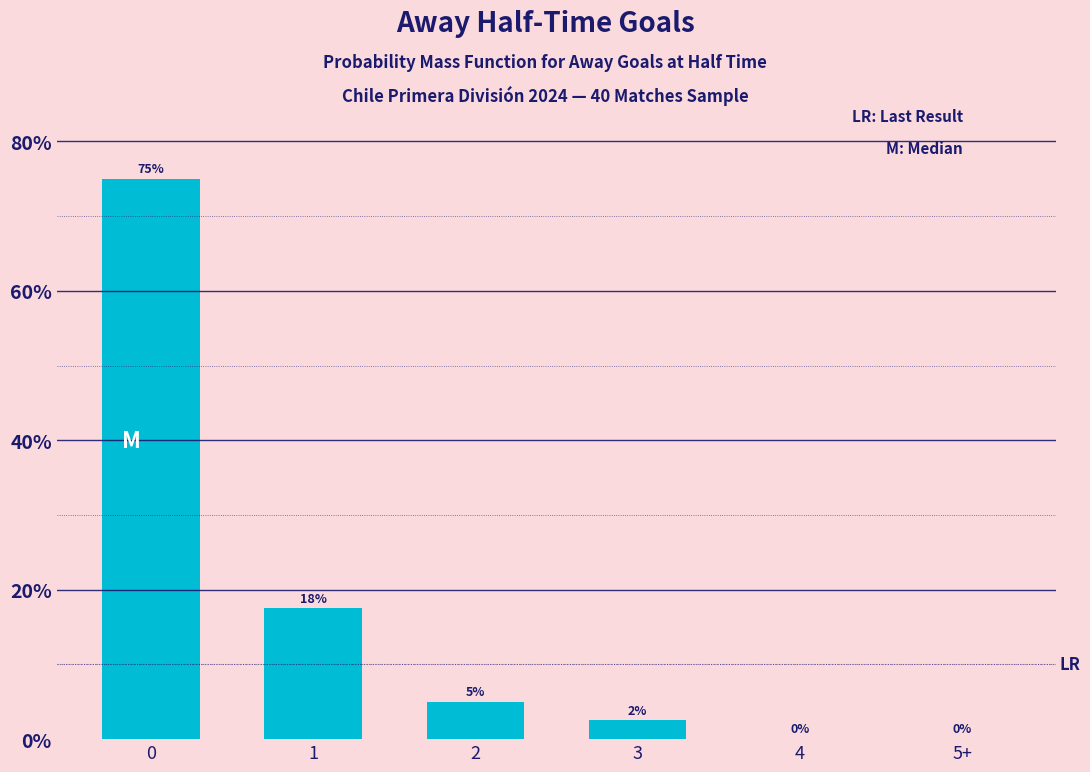

What is the sum of the values at 4 and 3?

2.5